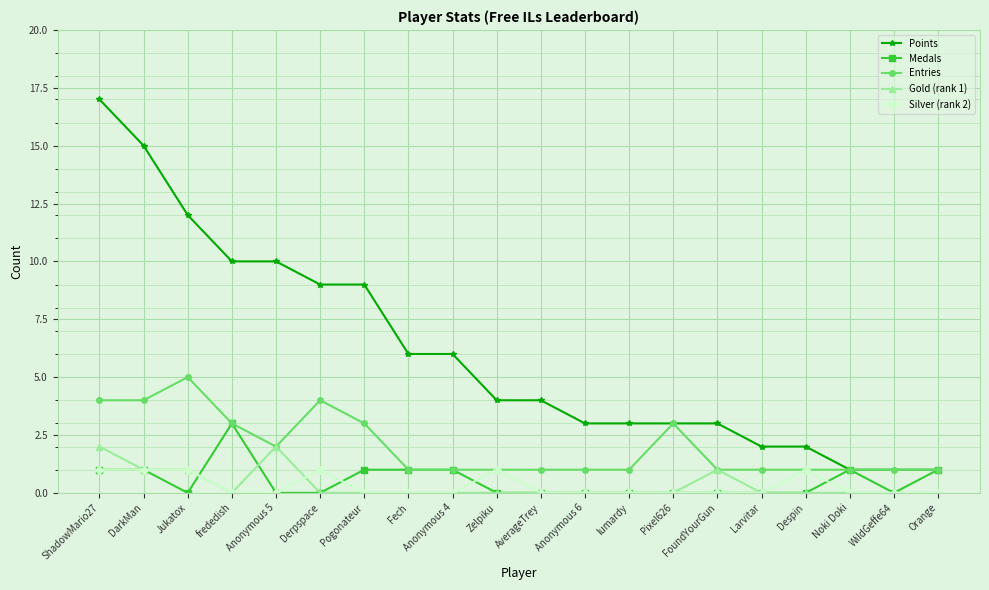

How many lines are shown in the chart?

5